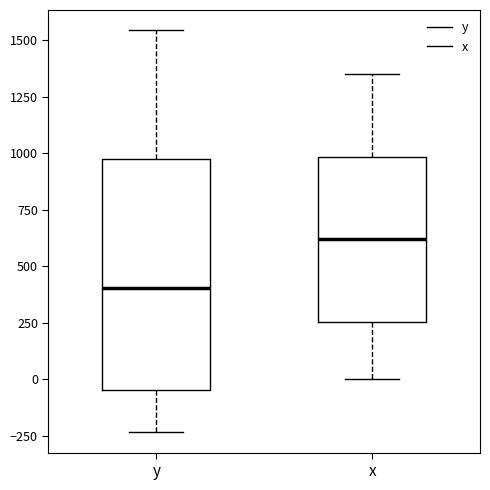

Reading left to right, read every box against the y-axis: the position of its median line, the range the box covers, and the ends of its whiskers. The values are not printed on the chart, so give them approximately, as read against the axis.

y: median 400, box -50 to 950, whiskers -250 to 1550
x: median 600, box 250 to 1000, whiskers 0 to 1350